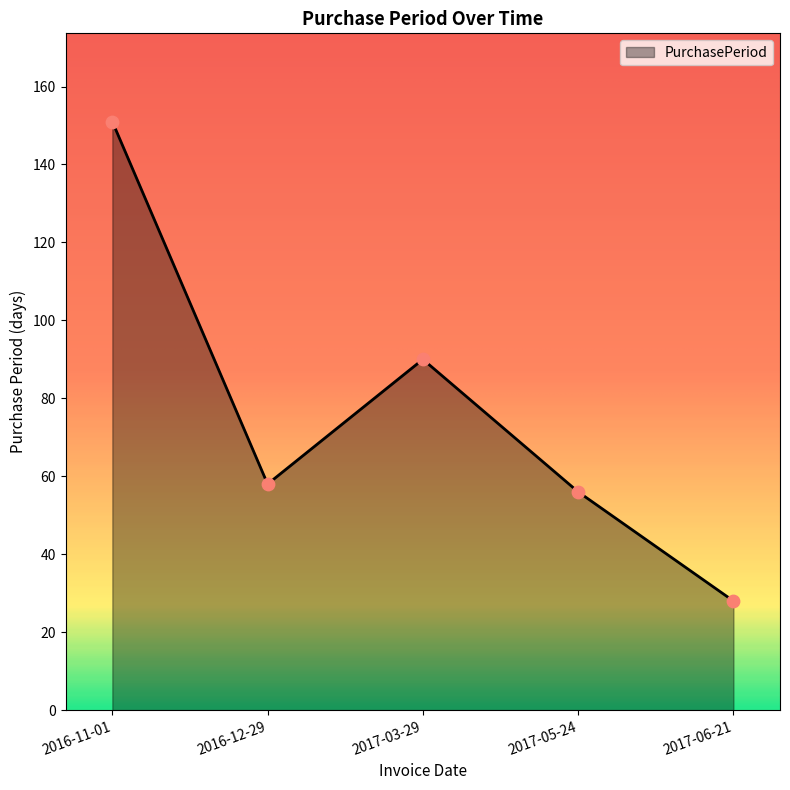

Approximately how many times larger is the value at 2017-06-21 compared to 2016-11-01?

0.2